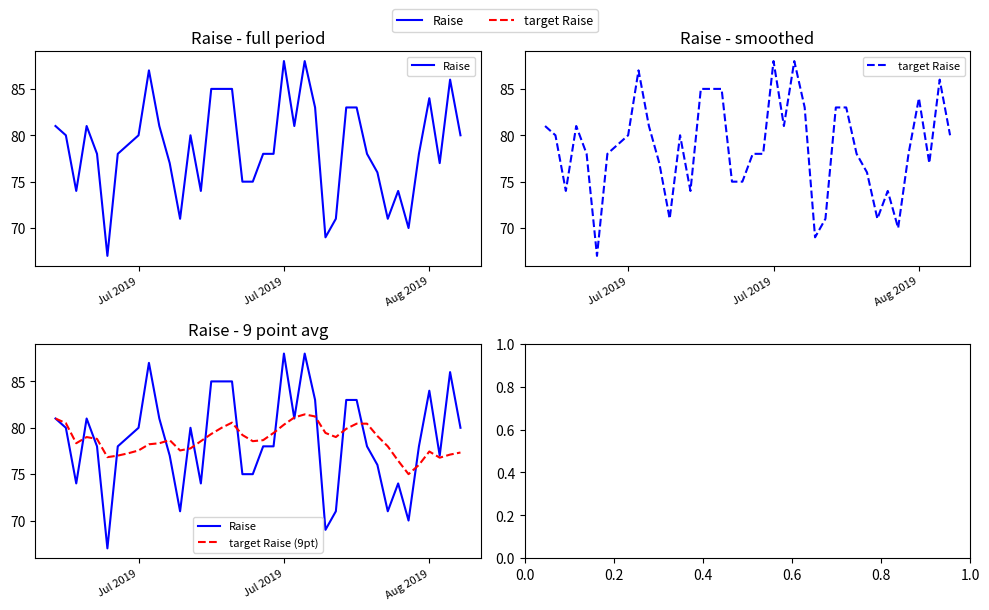

Which series has the largest range (max minus min)?

Raise